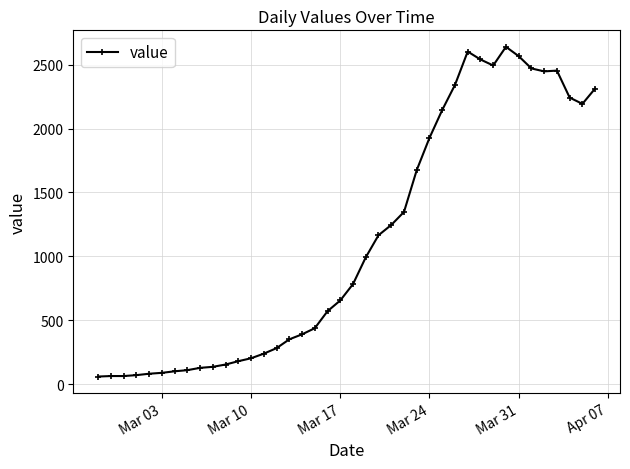

What is the average value?

1124